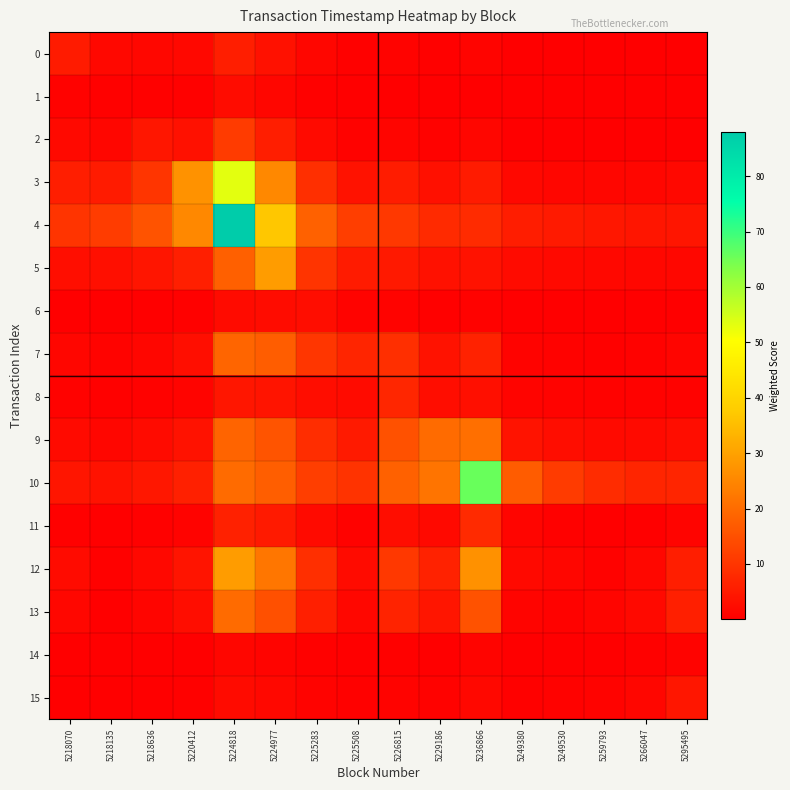

What is the greatest value displayed?

88.0